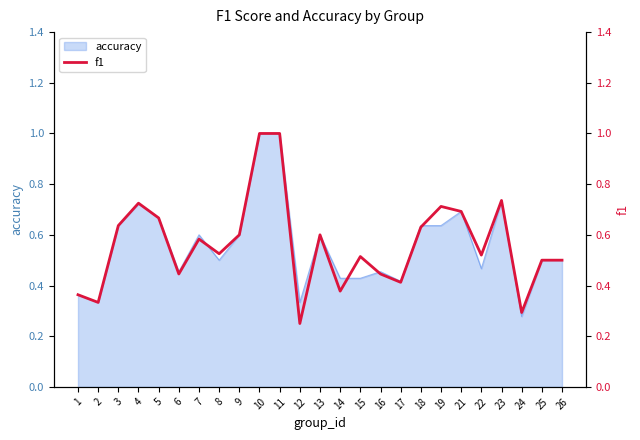

Which category has the lowest value across all series?

12